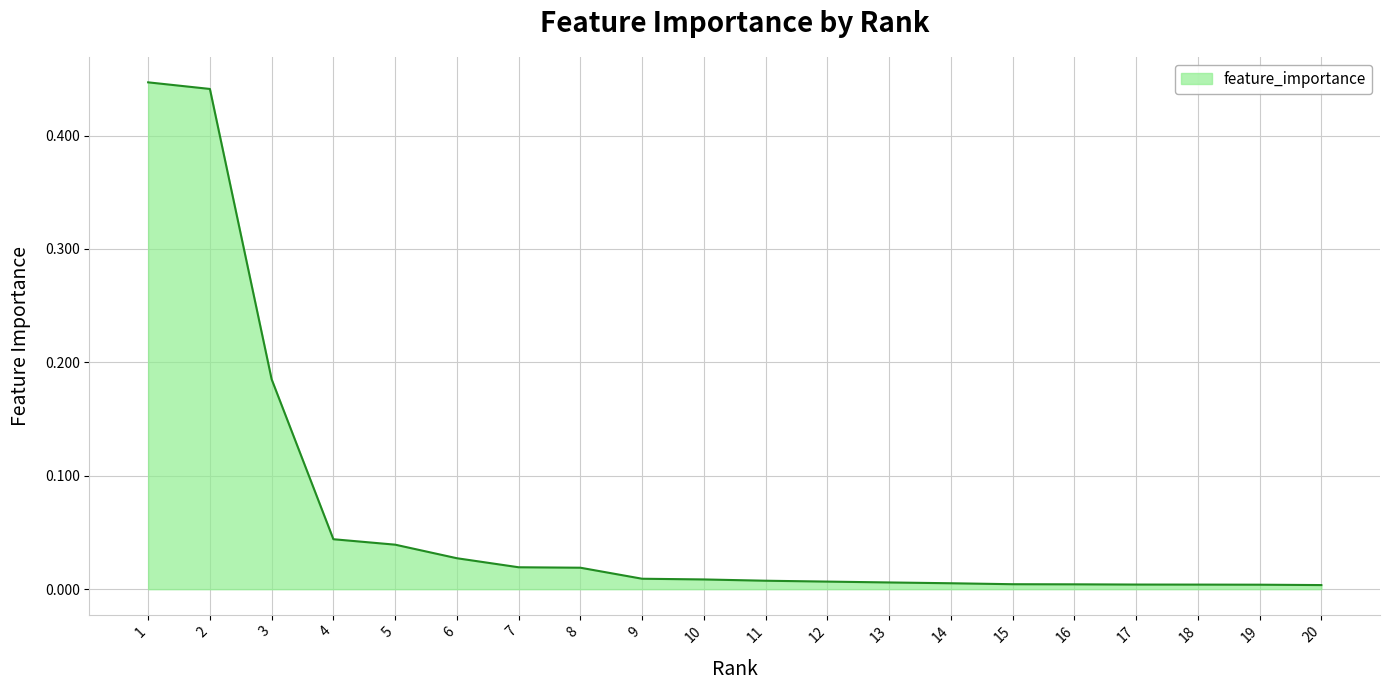

Is it true that the value at 15 is 0.0?

True